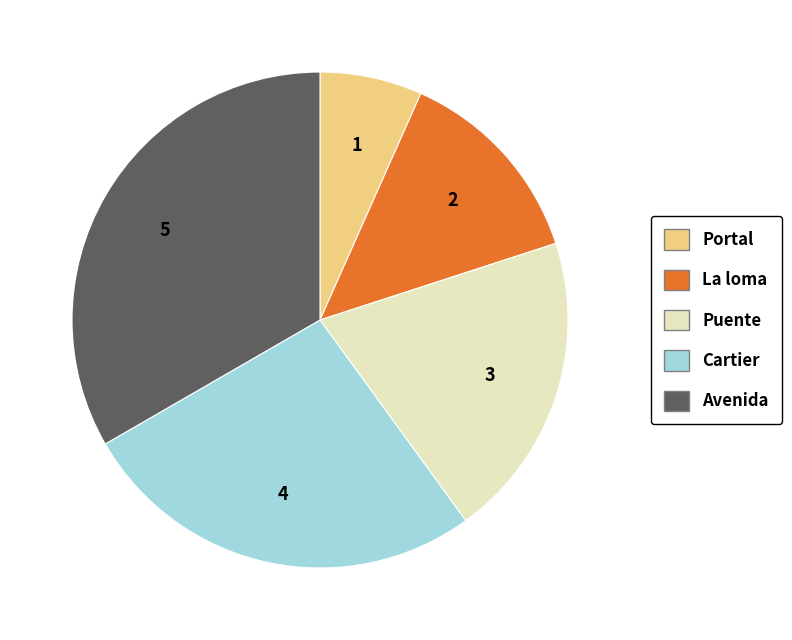

Is the sum of Portal and Avenida greater than half?

No